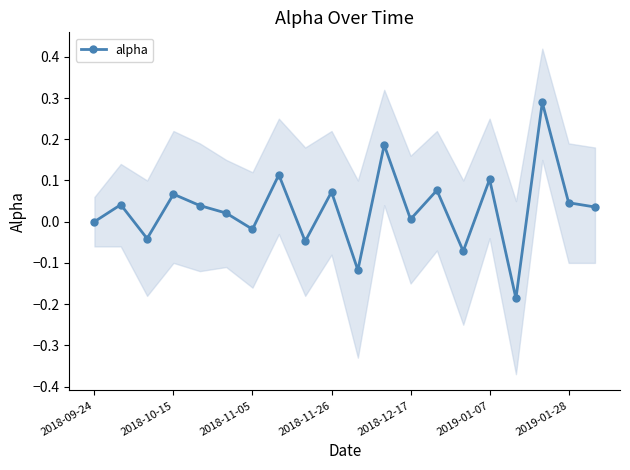

Is this an area chart (filled region under the line)?

No